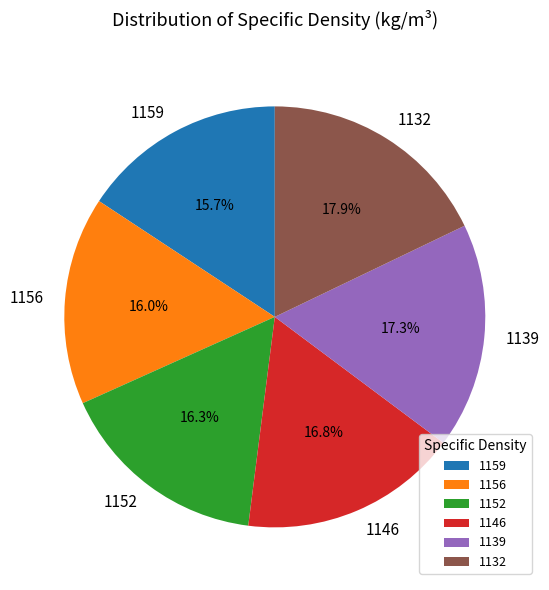

What percentage do 1152 and 1156 together represent?

32.3%